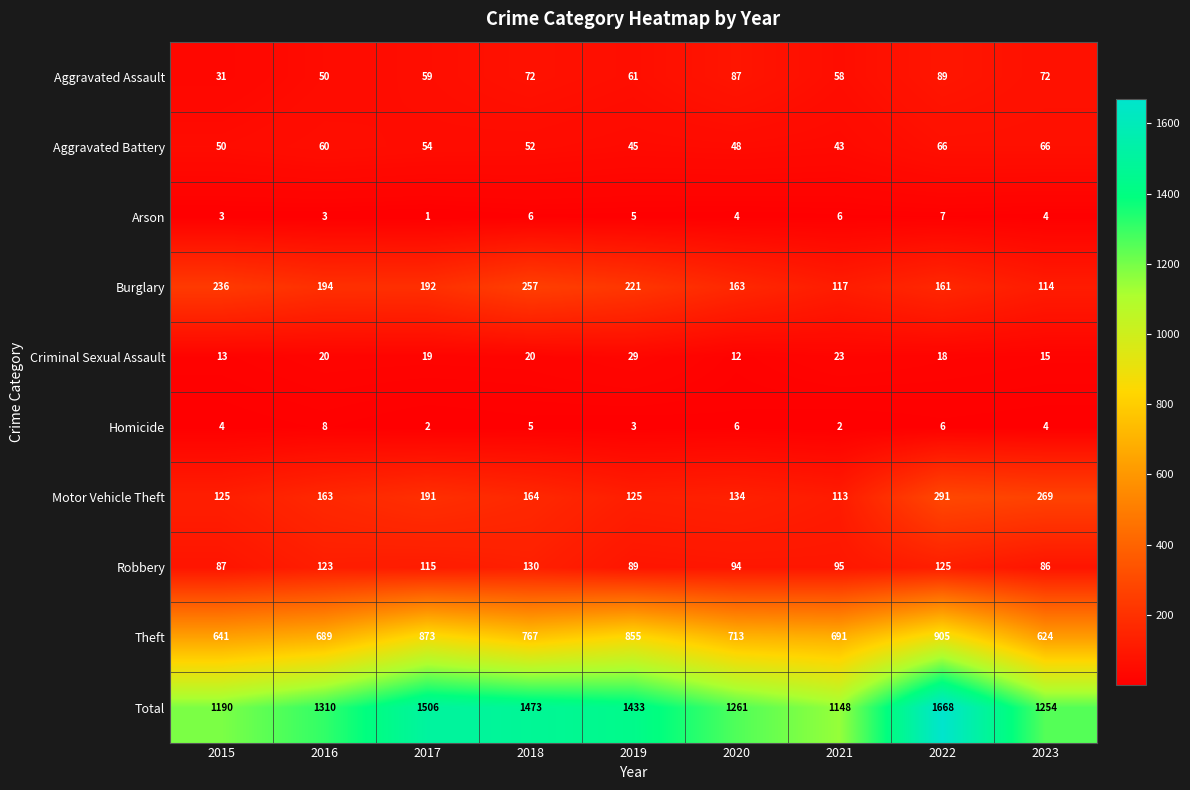

The value of Robbery at 2015 is 87. True or false?

True